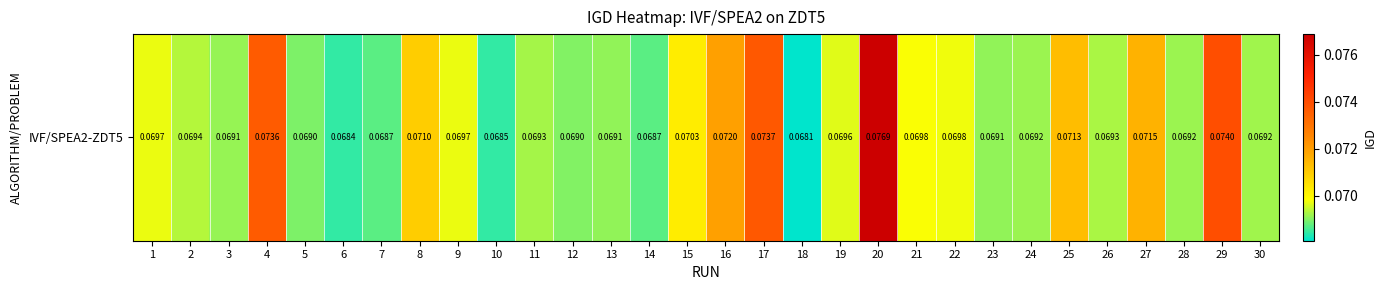

What is the average value?

0.1